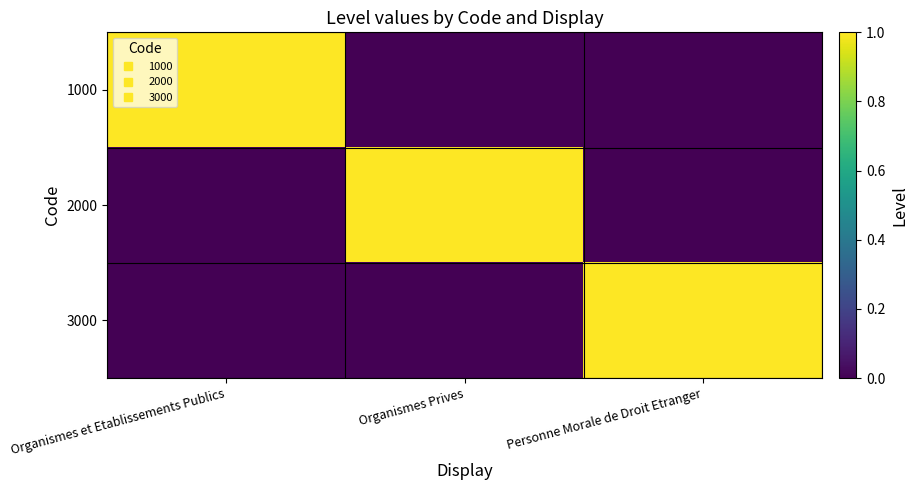

Reading left to right, extract all data points from this chart.

1000: Organismes et Etablissements Publics=1	Organismes Prives=0	Personne Morale de Droit Etranger=0
2000: Organismes et Etablissements Publics=0	Organismes Prives=1	Personne Morale de Droit Etranger=0
3000: Organismes et Etablissements Publics=0	Organismes Prives=0	Personne Morale de Droit Etranger=1